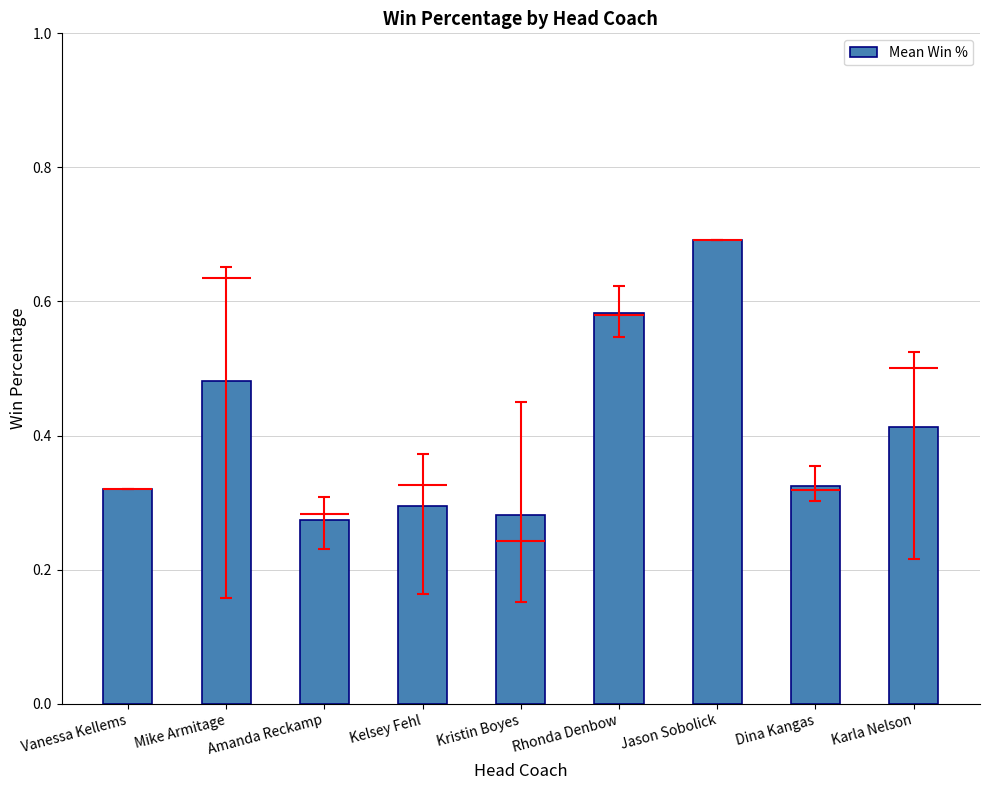

How many data points does each series have?

9